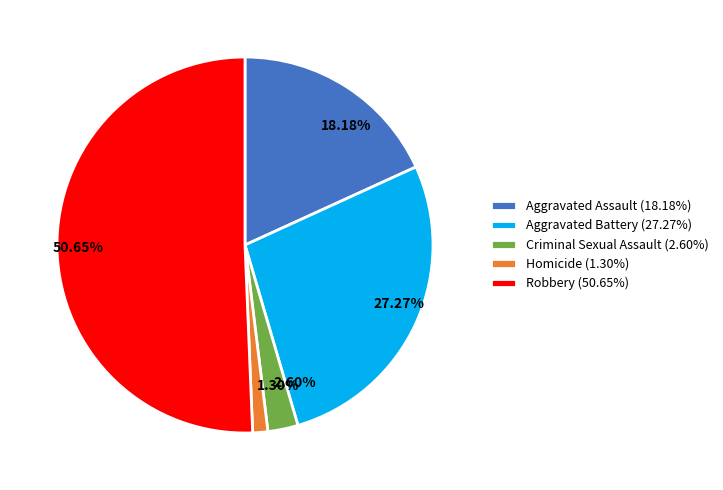

Which slice is the smallest?

Homicide